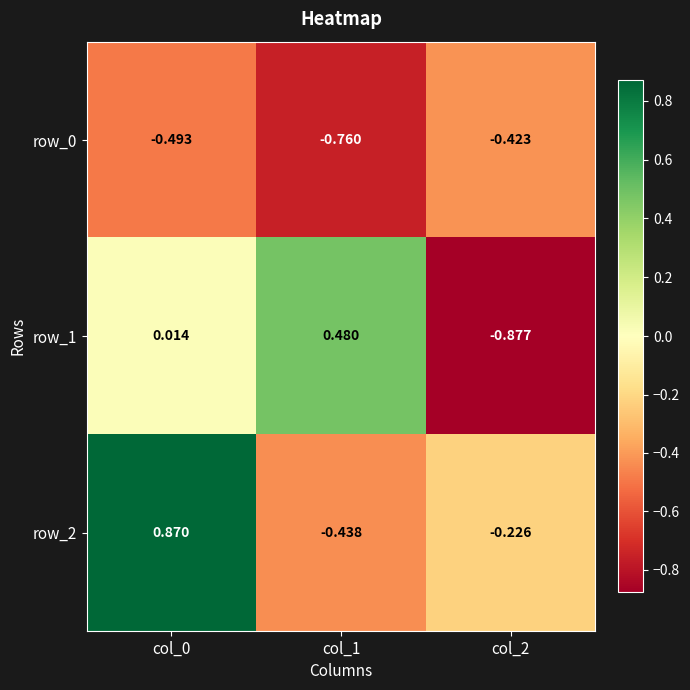

What is the sum of all row_0 values?

-1.7